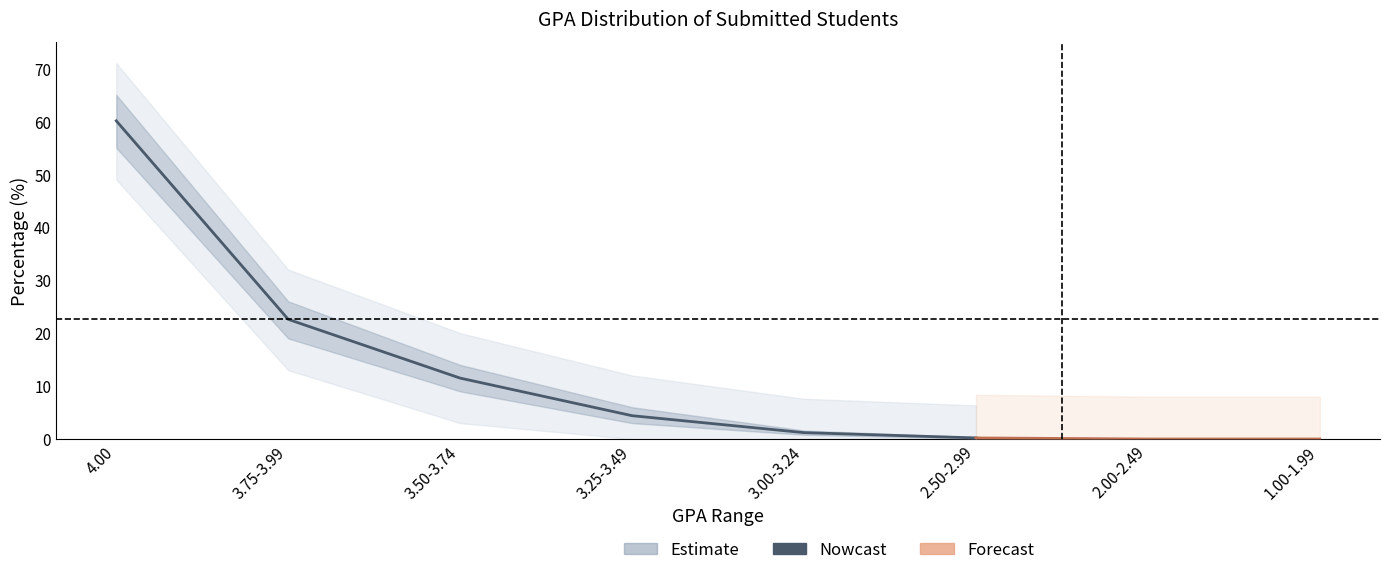

Reading left to right, extract all data points from this chart.

percent: 4.00=60.1	3.75-3.99=22.6	3.50-3.74=11.5	3.25-3.49=4.4	3.00-3.24=1.2	2.50-2.99=0.2	2.00-2.49=0.0	1.00-1.99=0.0
gpa_indicator: 4.00=1.0	3.75-3.99=1.0	3.50-3.74=1.0	3.25-3.49=1.0	3.00-3.24=1.0	2.50-2.99=1.0	2.00-2.49=1.0	1.00-1.99=1.0
lower_bound: 4.00=55.0	3.75-3.99=19.0	3.50-3.74=9.0	3.25-3.49=3.0	3.00-3.24=0.8	2.50-2.99=0.1	2.00-2.49=0.0	1.00-1.99=0.0
upper_bound: 4.00=65.0	3.75-3.99=26.0	3.50-3.74=14.0	3.25-3.49=6.0	3.00-3.24=1.6	2.50-2.99=0.3	2.00-2.49=0.0	1.00-1.99=0.0